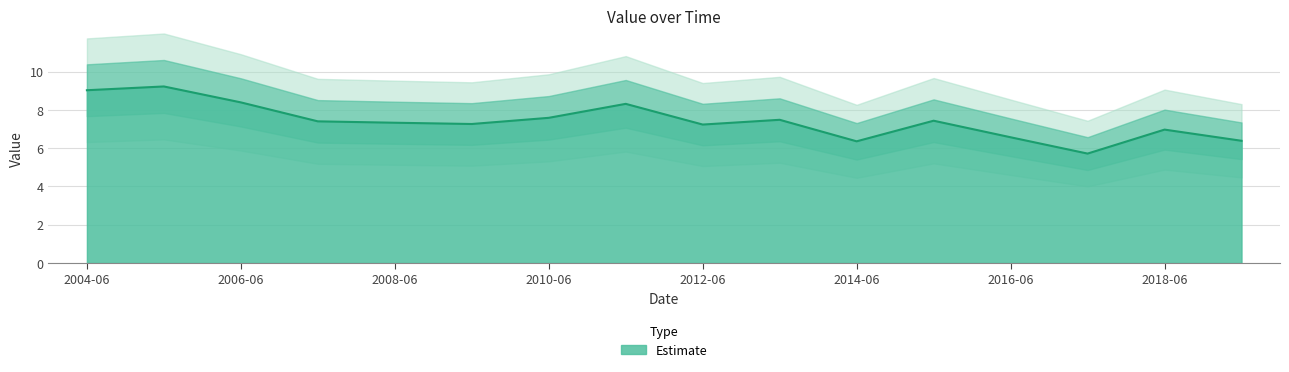

Is it true that Estimate equals 2.4 at 2016-06?

False